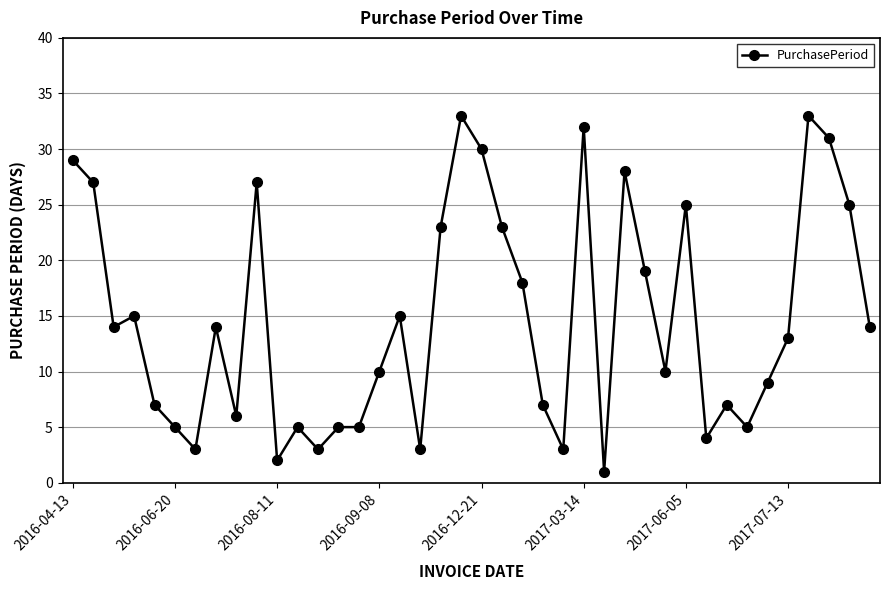

What is the difference between the maximum and minimum values?

32